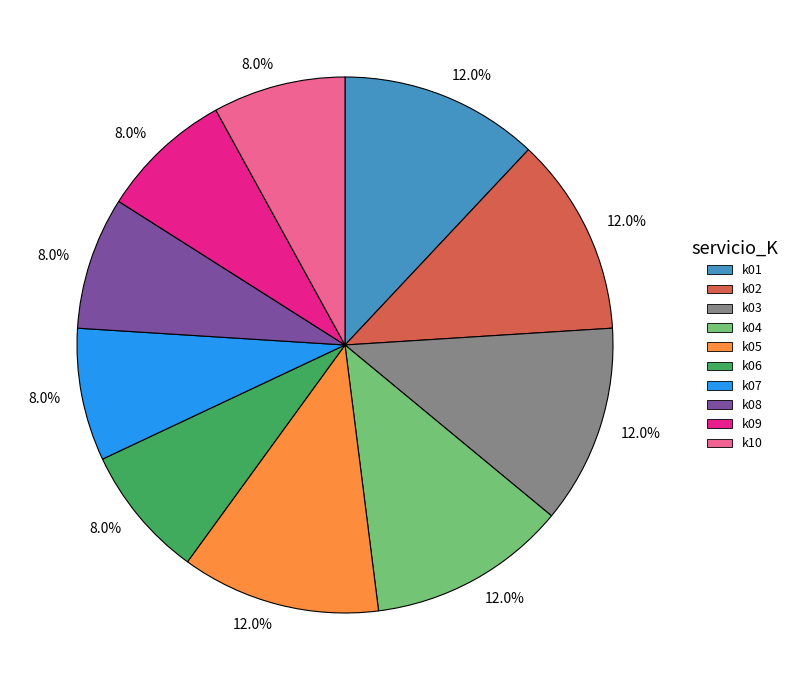

To the nearest percent, what is the difference between the largest and smallest slice percentages?

4%